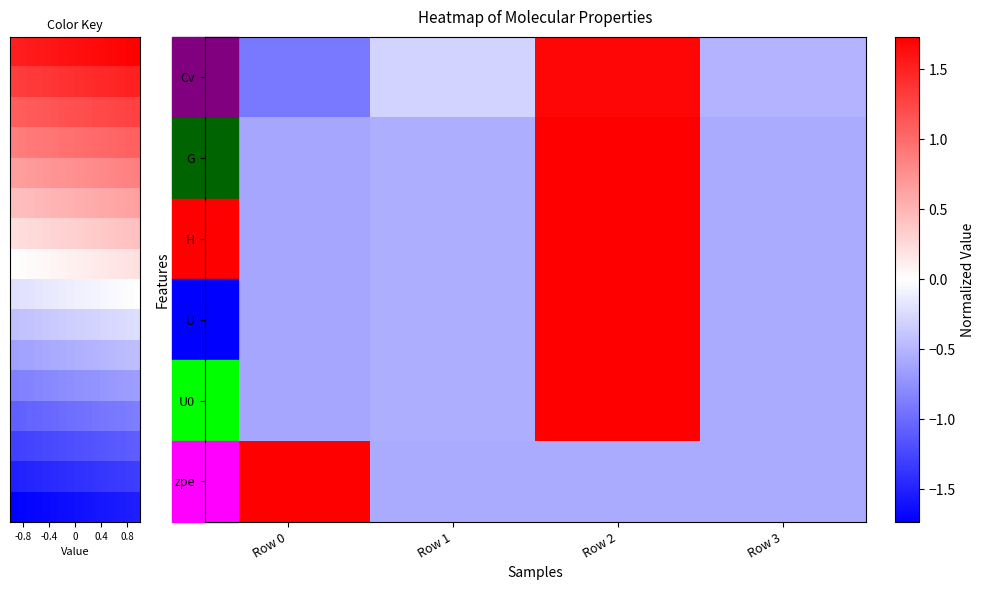

Reading left to right, extract all data points from this chart.

Cv: -0.9	-0.3	1.7	-0.5
G: -0.6	-0.6	1.7	-0.6
H: -0.6	-0.6	1.7	-0.6
U: -0.6	-0.6	1.7	-0.6
U0: -0.6	-0.6	1.7	-0.6
zpe: 1.7	-0.6	-0.6	-0.6